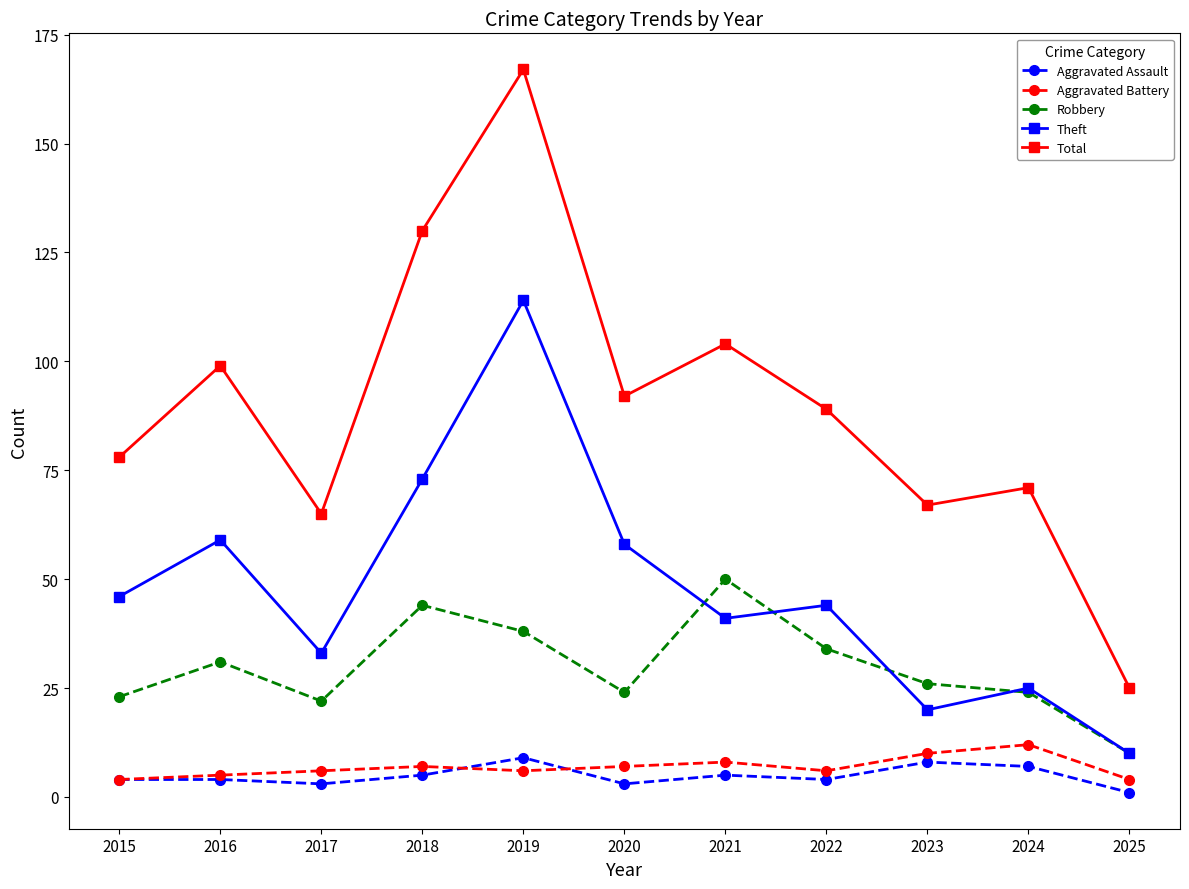

Between 2018 and 2020, which series saw the biggest shift?

Total